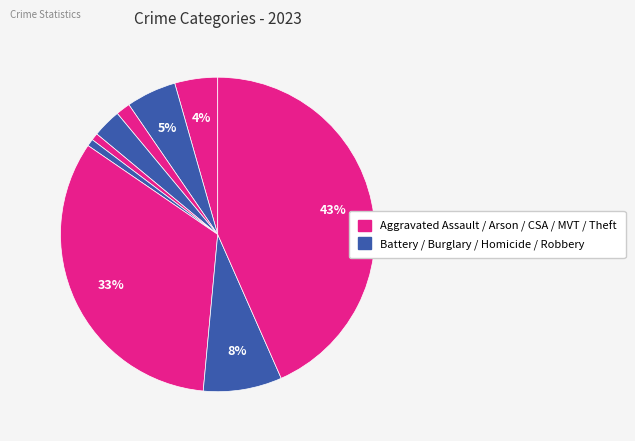

How many slices are in this pie chart?

9